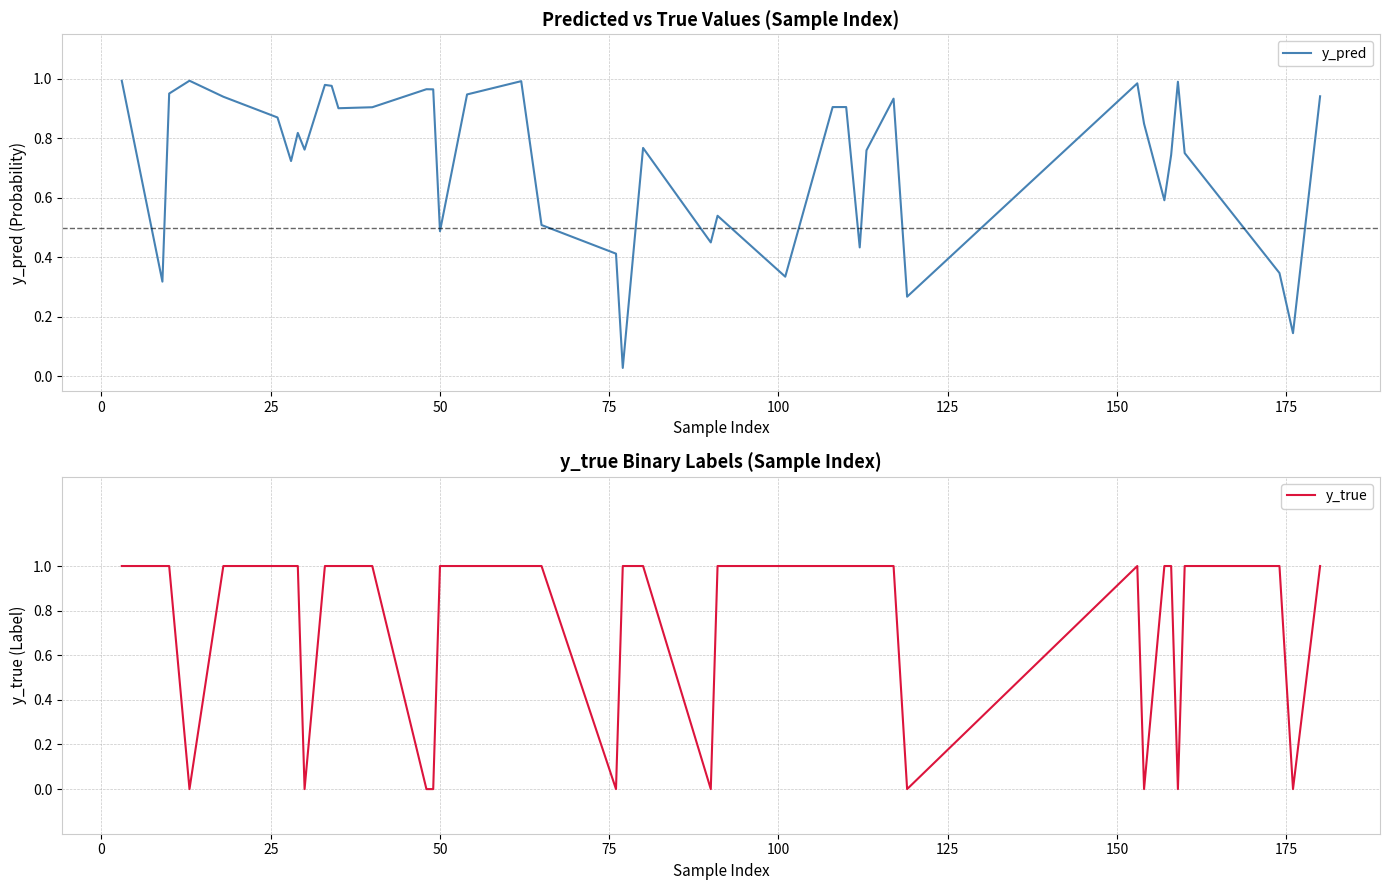

True or false: y_true has more than 0 interior local peaks.

True